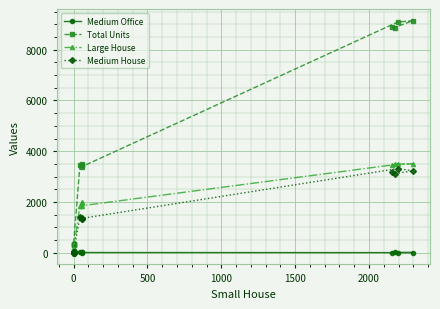

Between 1000 and 2000, which series saw the biggest shift?

Total Units